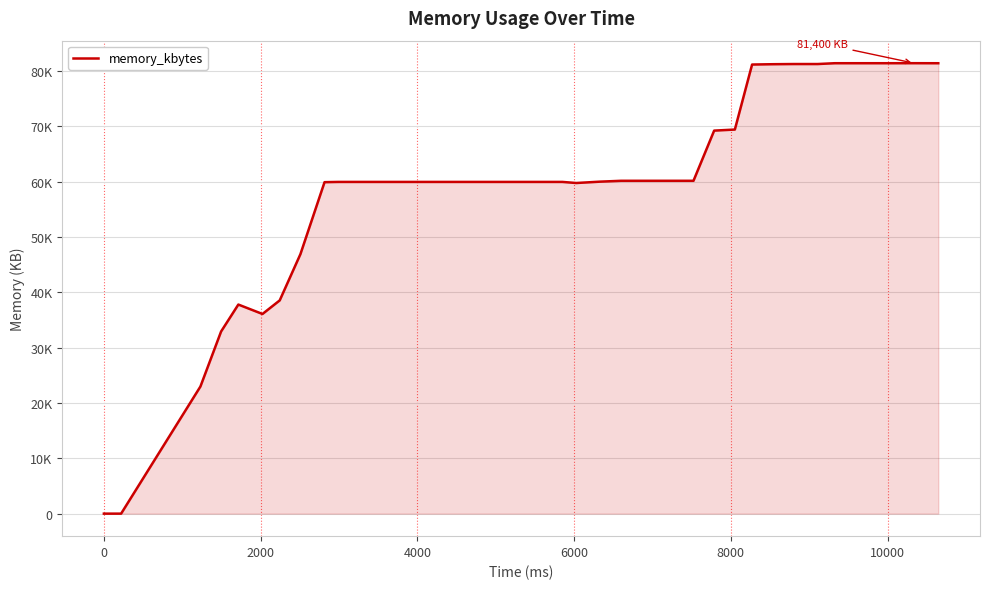

Does the chart have visible grid lines?

Yes